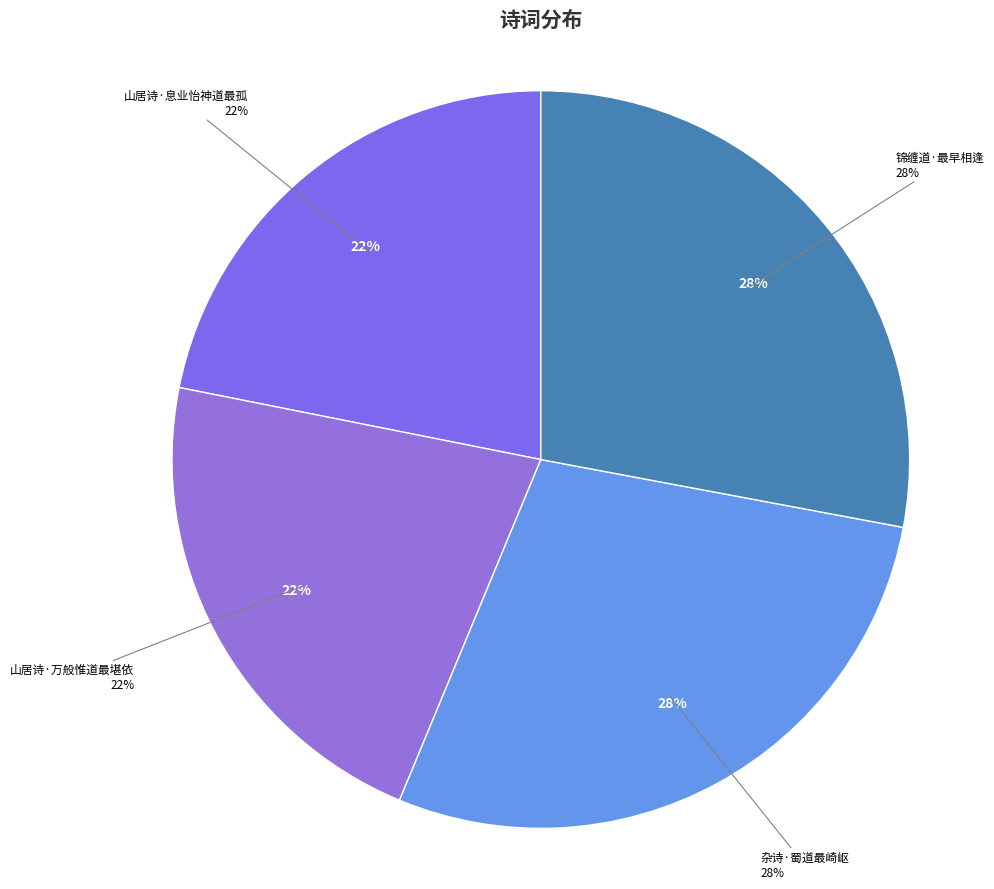

To the nearest percent, what is the combined percentage of 杂诗·蜀道最崎岖 and 山居诗·息业怡神道最孤?

50%